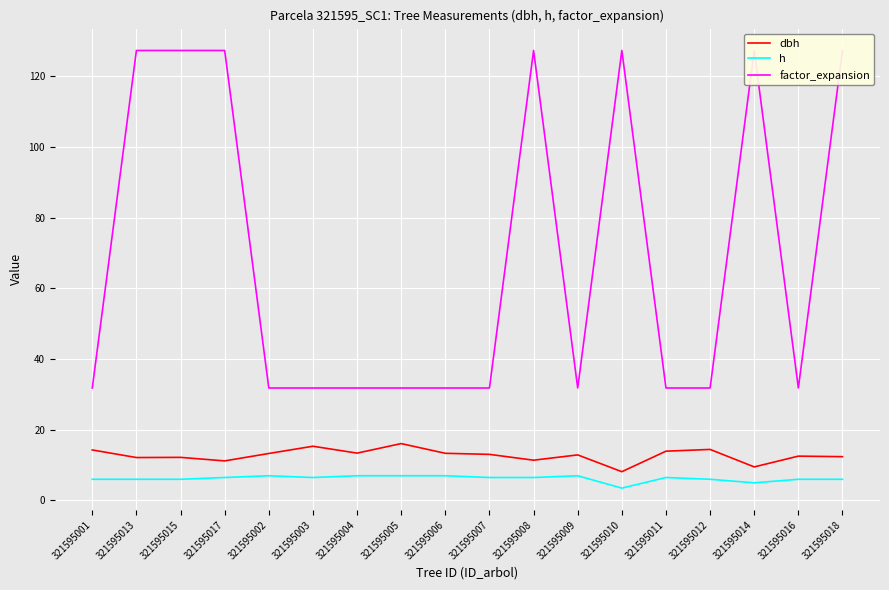

How many lines are shown in the chart?

3